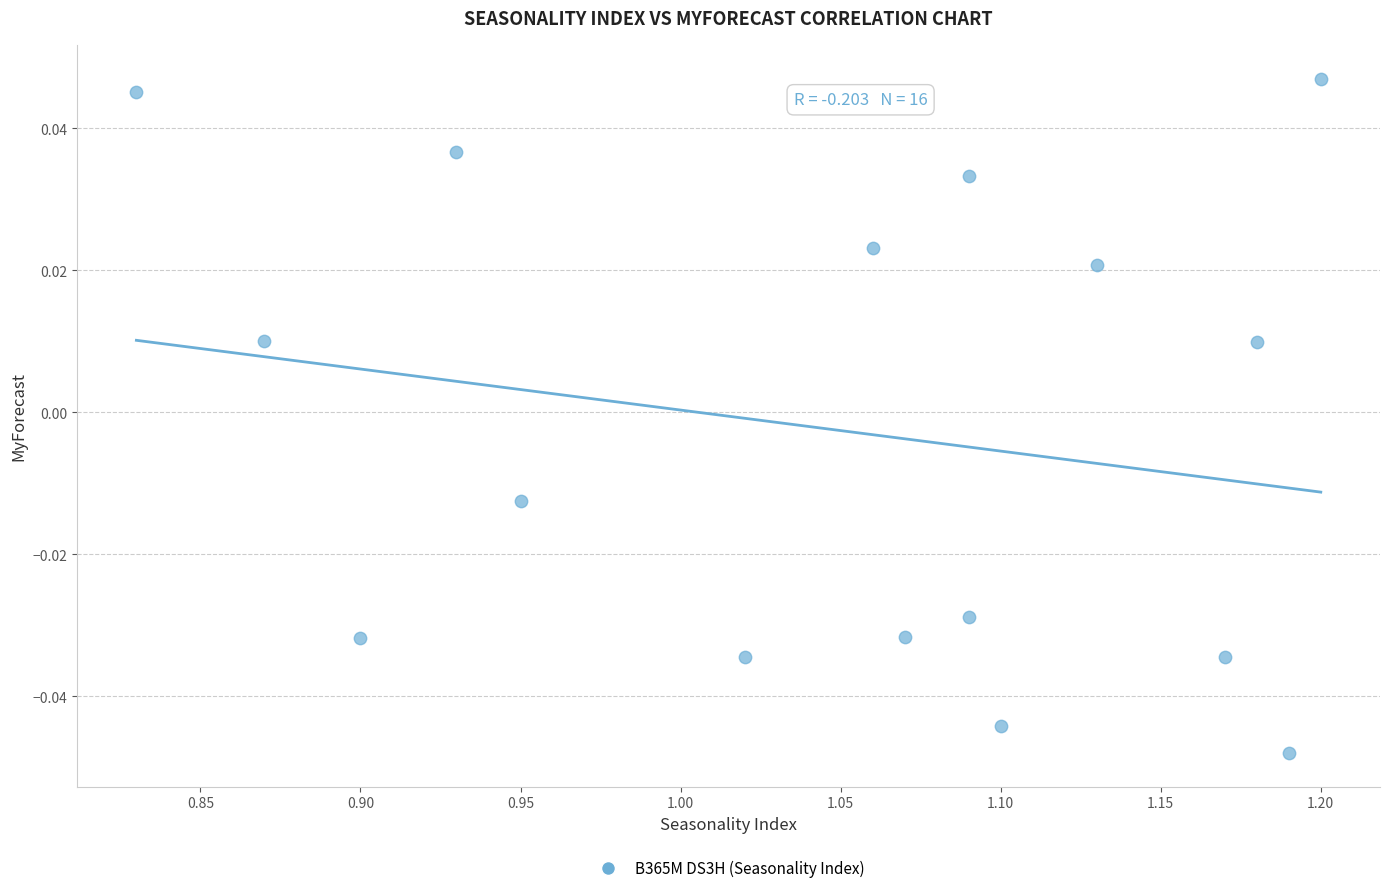

What is the range of X values (max minus min)?

0.4